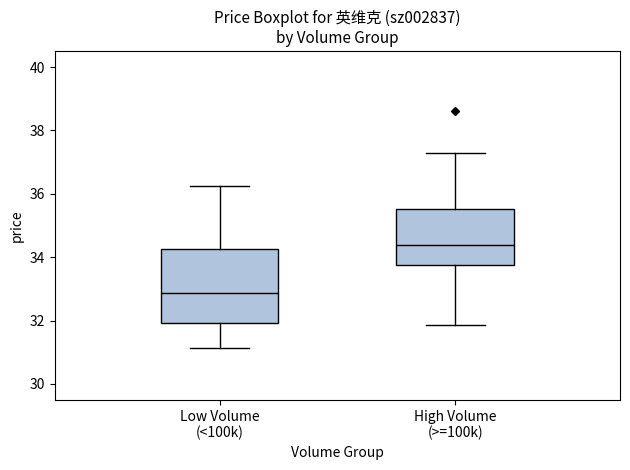

Comparing the boxes themselves (not the whiskers), which one is the tallest?

Low Volume (<100k)